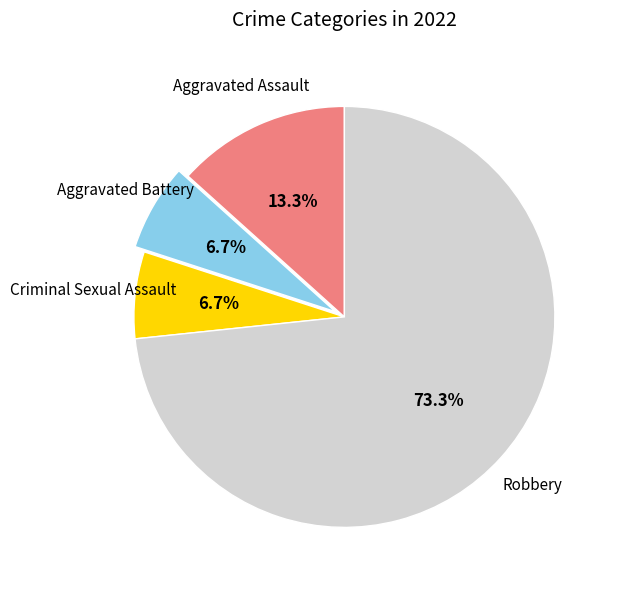

Is there any slice that represents more than half of the pie?

Yes